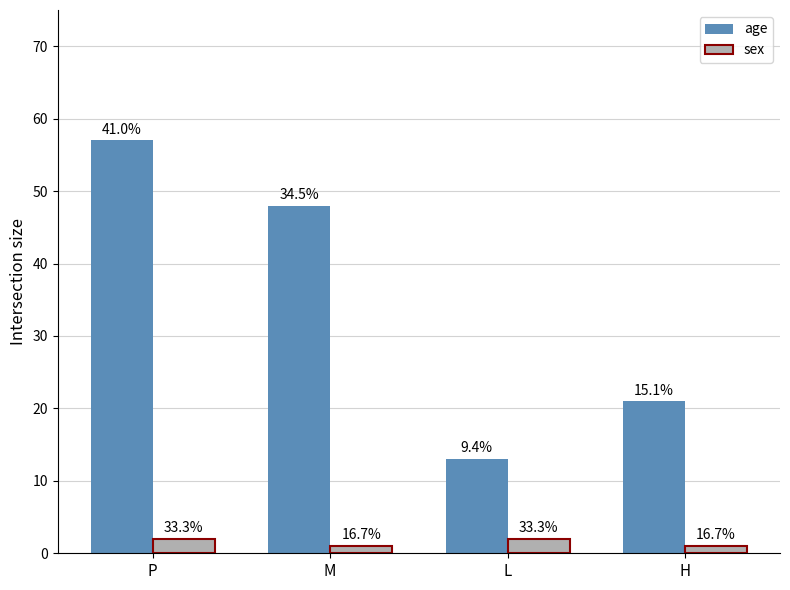

Does the chart contain any negative values?

No